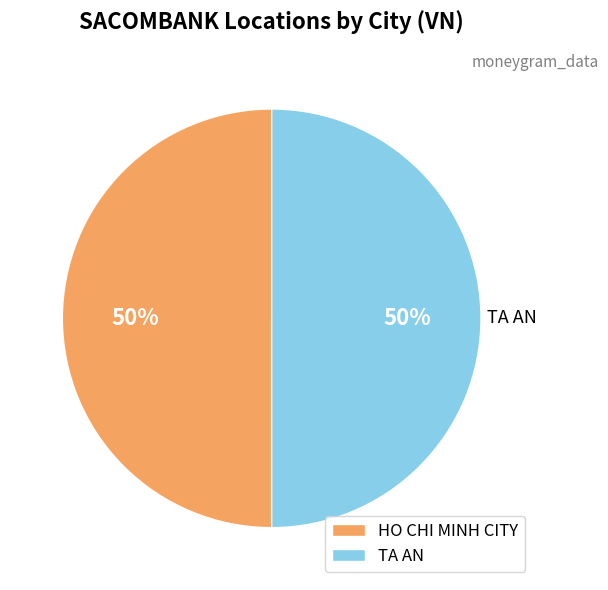

True or false: HO CHI MINH CITY accounts for 50% of the total.

True